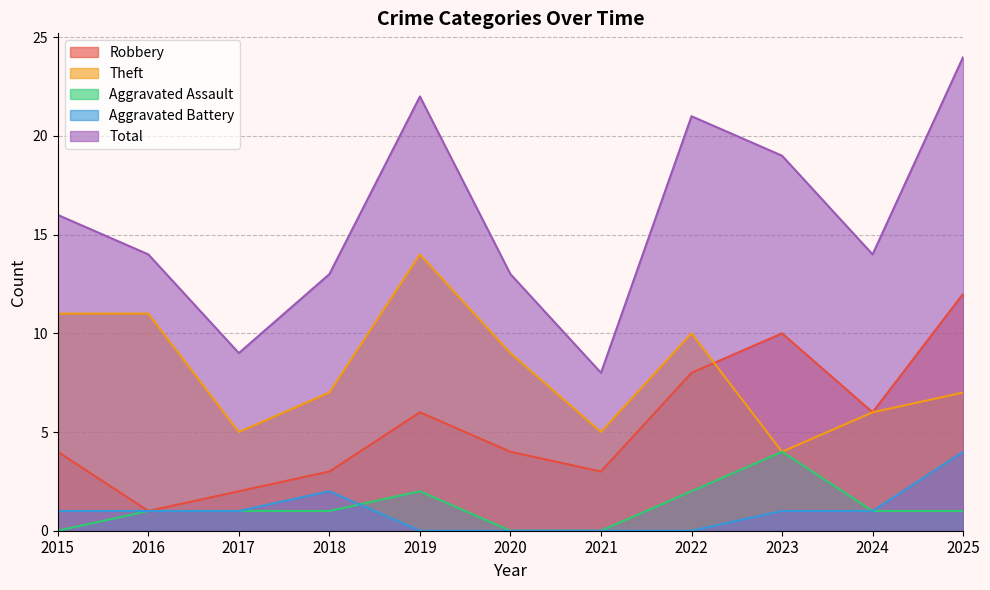

At which category is the sum across all series the highest?

2025